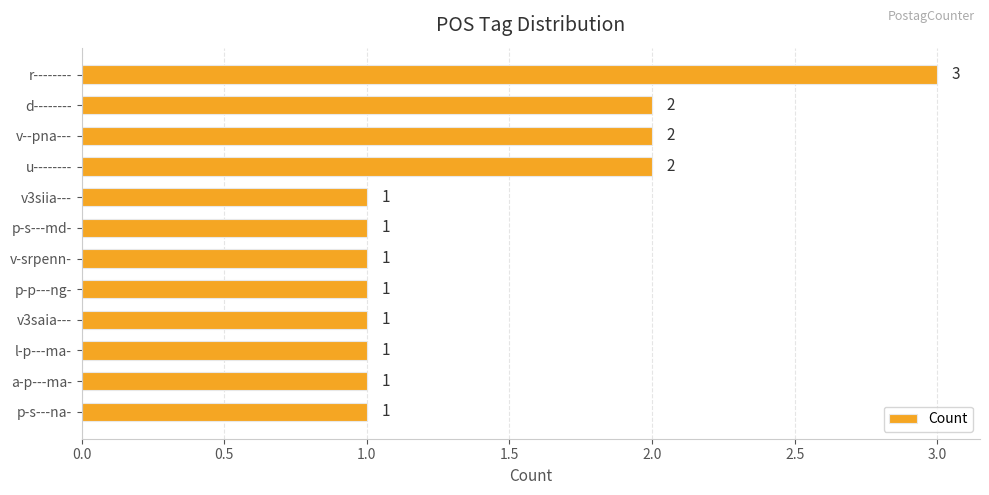

Count the values in the range 1 to 2.

11